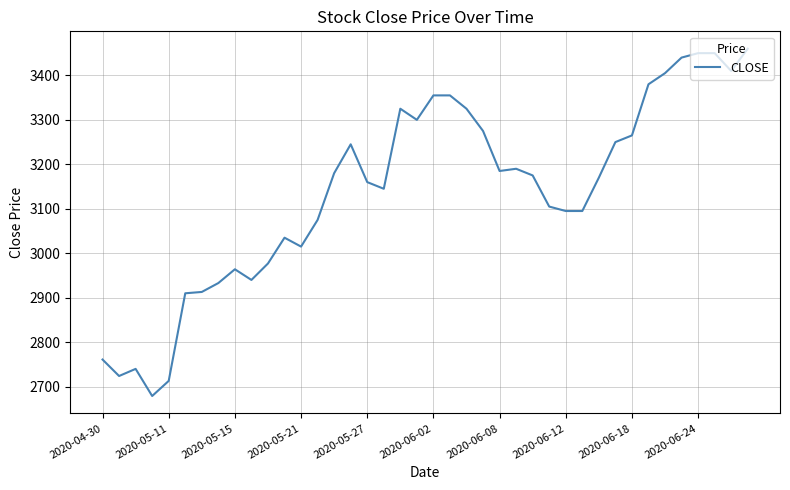

What is the smallest value displayed?

2679